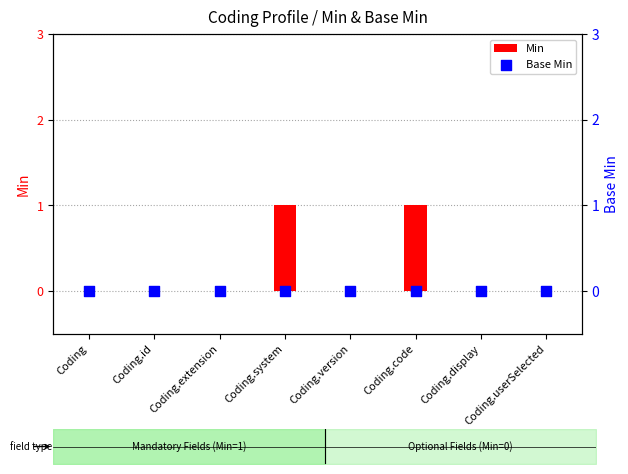

Which series has the largest total across all categories?

Min